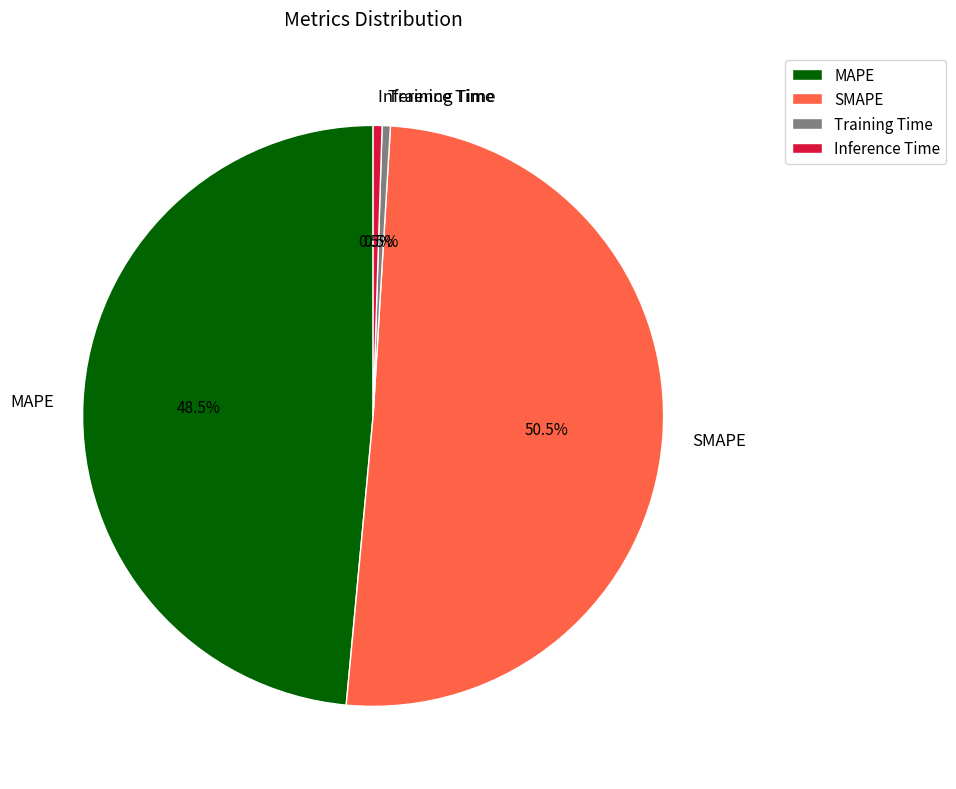

Is SMAPE the majority of the pie?

Yes